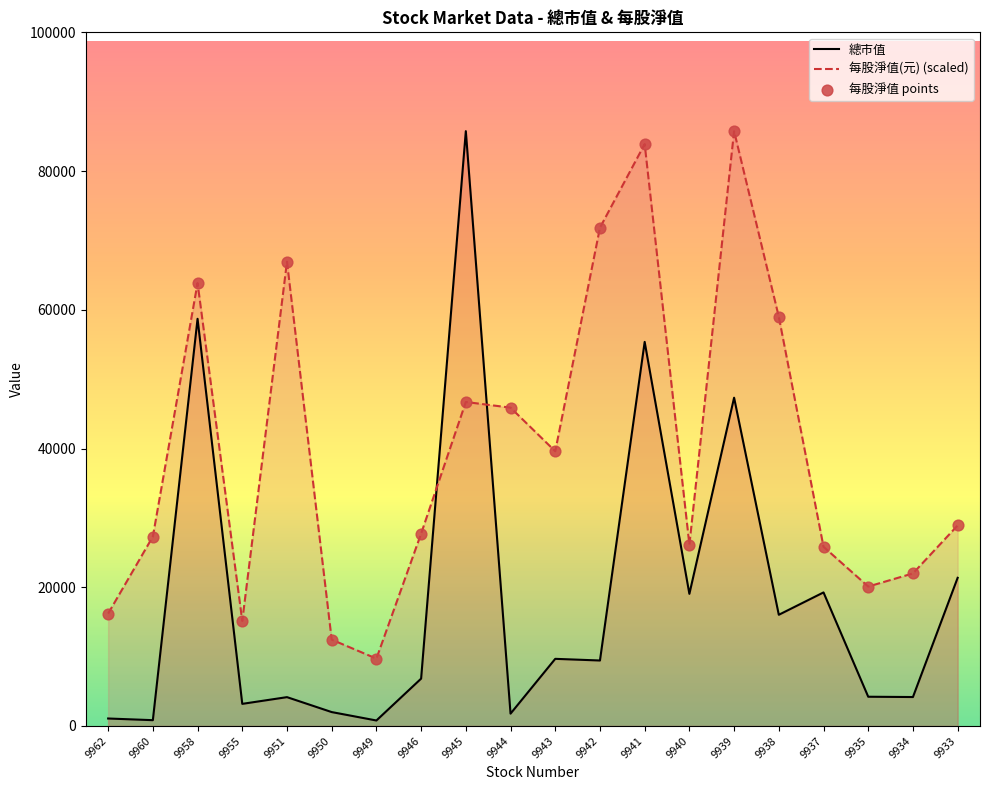

Which series contains the highest Y value?

總市值